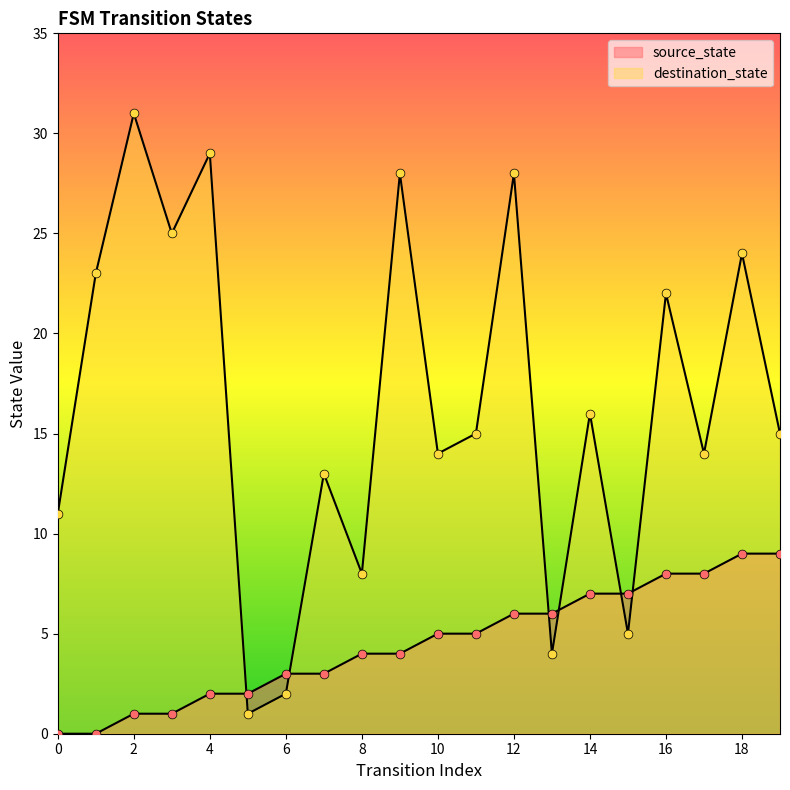

What is the total value across all series at 3?

26.0